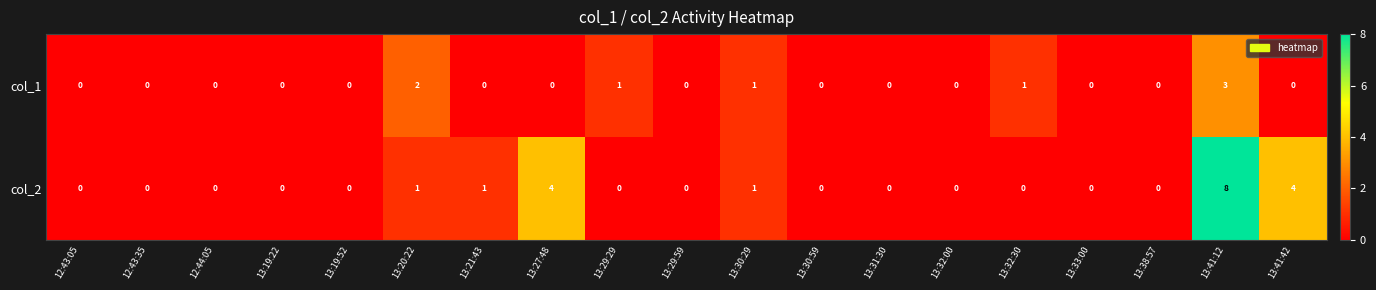

Count the number of categories in the chart.

19